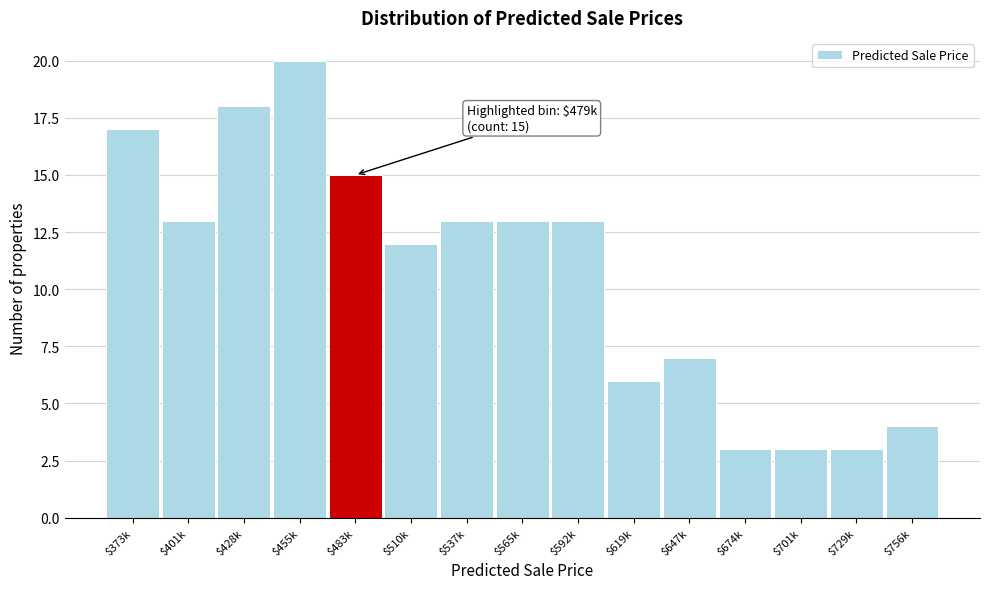

Reading left to right, list all the values displayed in this chart.

17	13	18	20	15	12	13	13	13	6	7	3	3	3	4